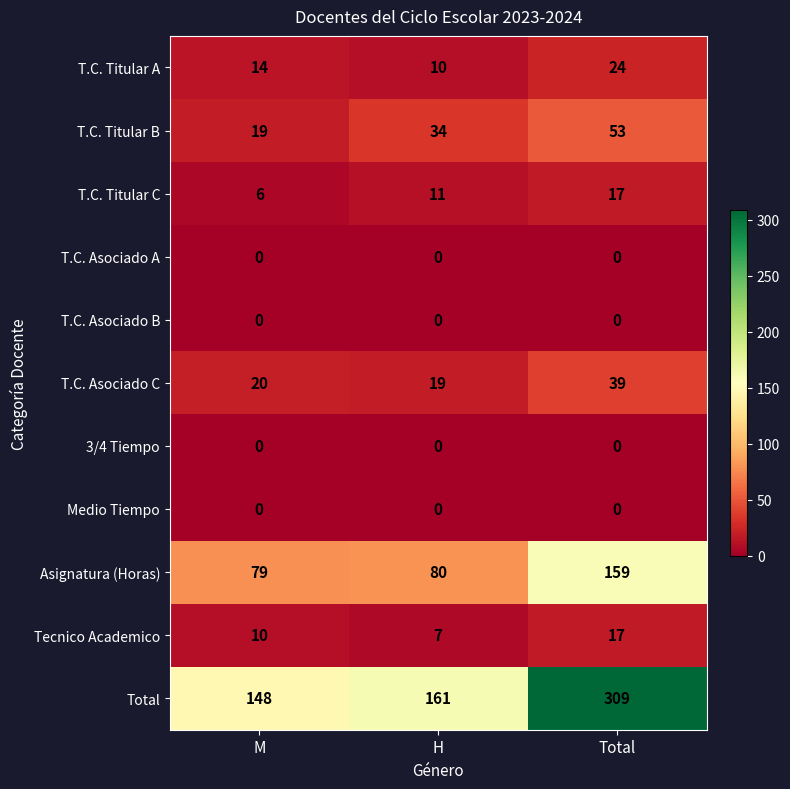

Is the value of T.C. Titular C at H greater than the value of 3/4 Tiempo at H?

Yes